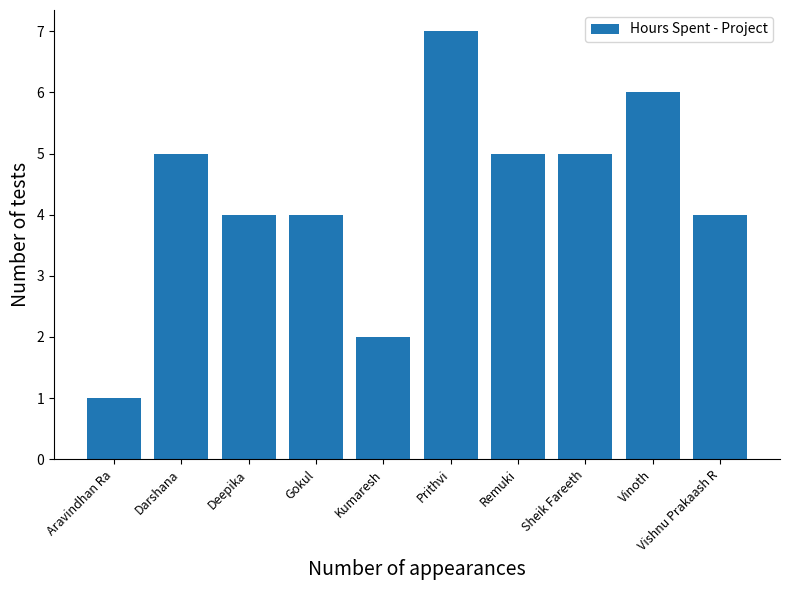

How many values are below 5?

5